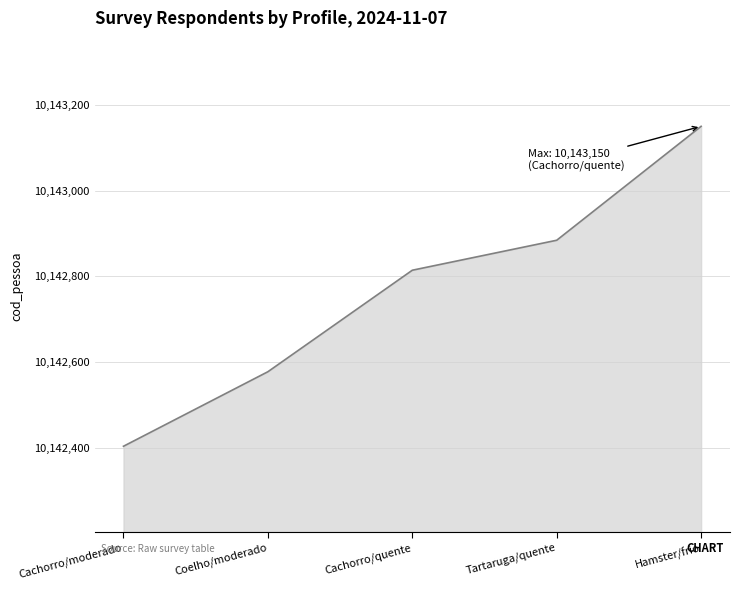

What is the maximum value shown in the chart?

10143150